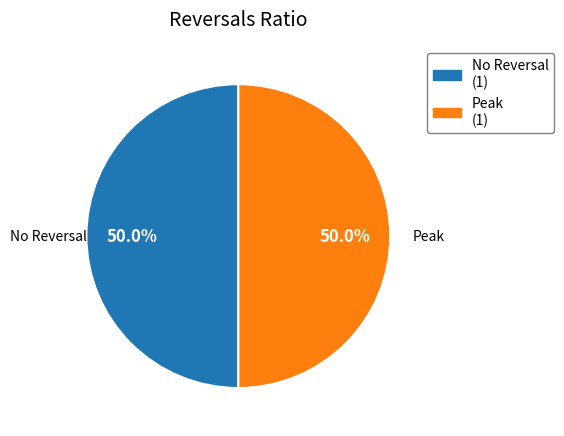

How many segments does this pie chart have?

2